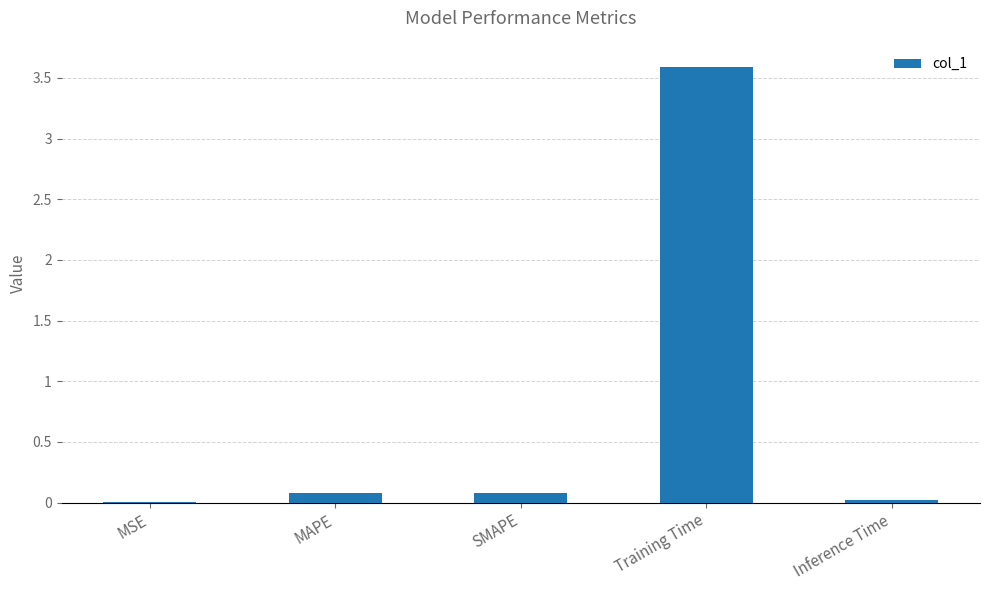

Is it true that the value at MSE is 0.0?

True